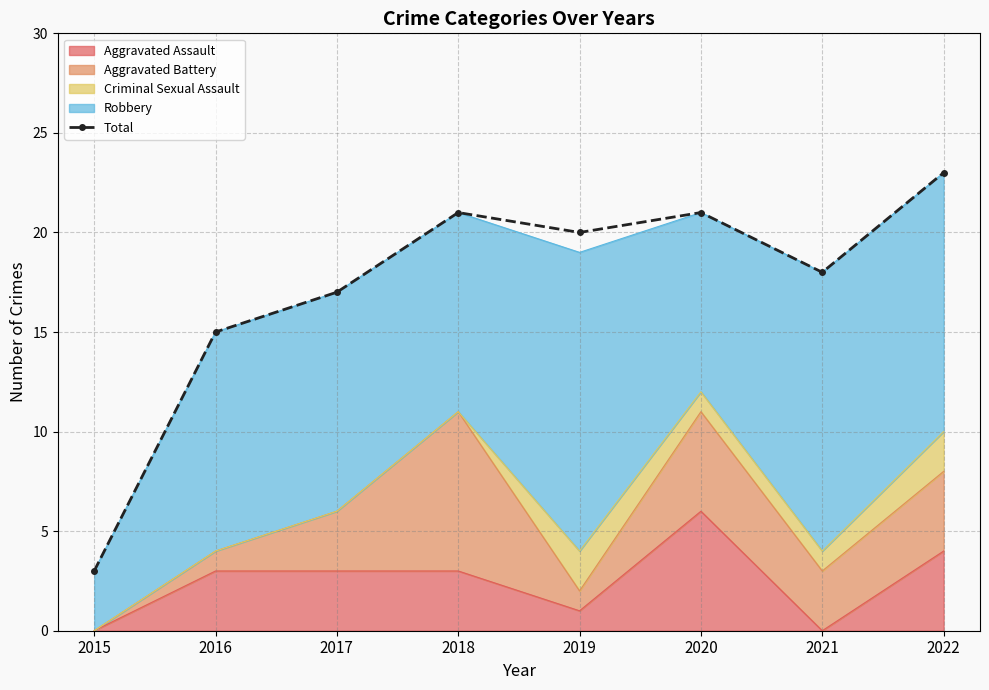

What is the sum of all values?

138